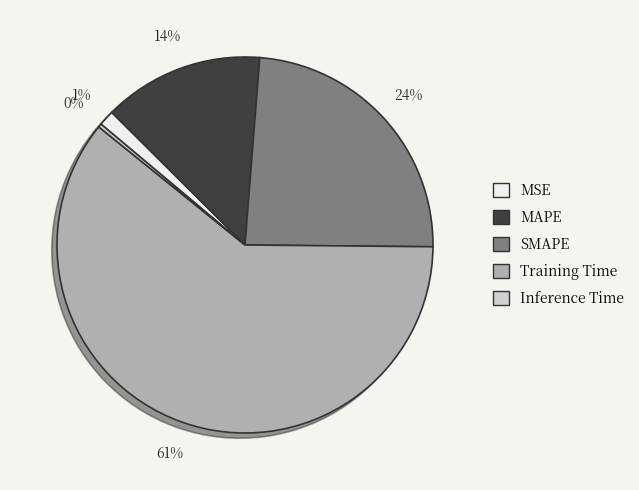

To the nearest percent, what is the average slice percentage?

20%